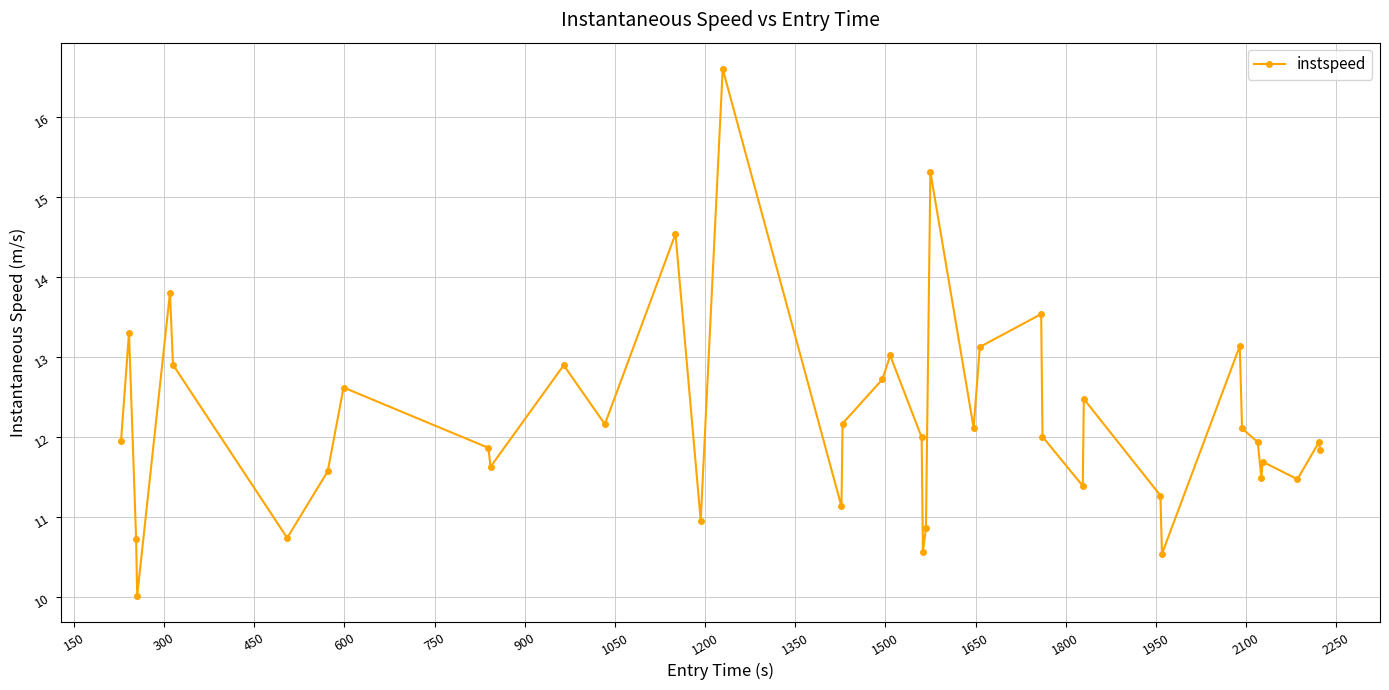

What is the difference between the maximum and minimum values?

6.6